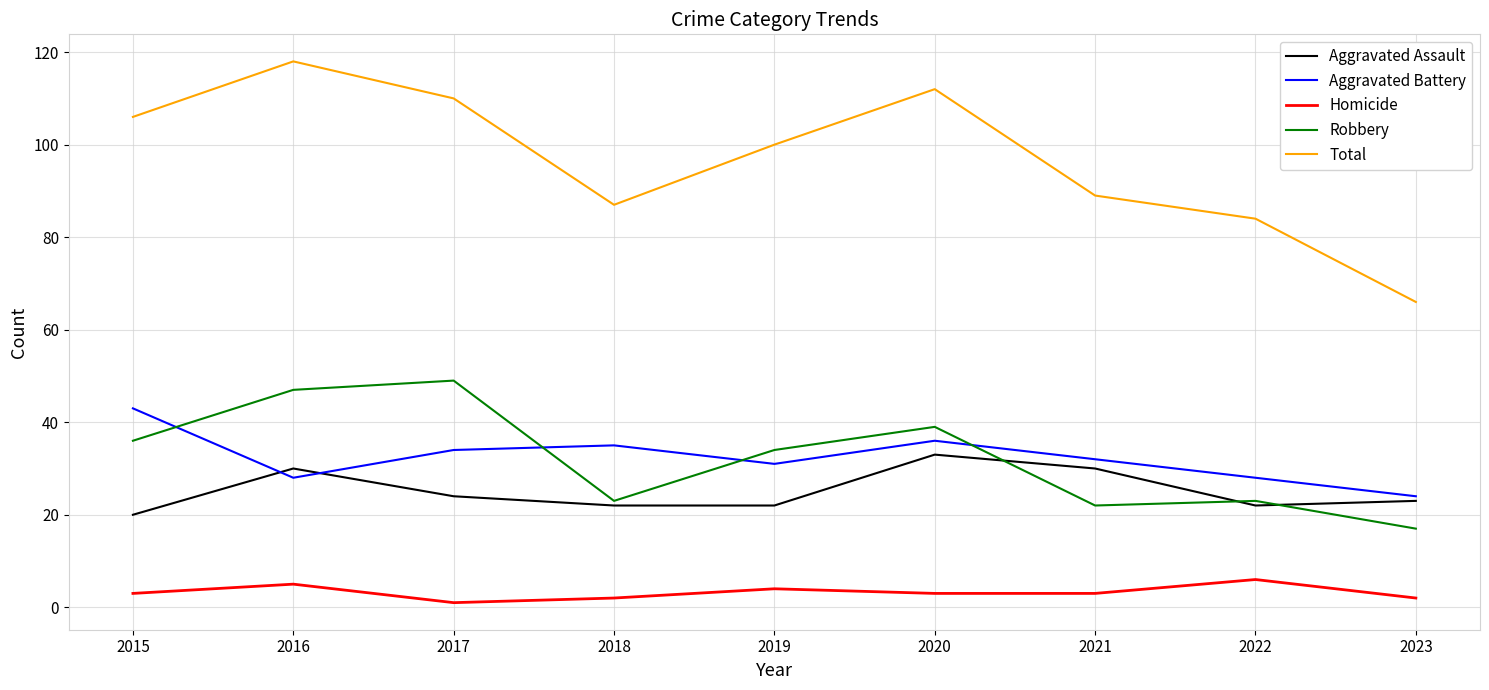

List the series in order of their peak value, highest first.

Total, Robbery, Aggravated Battery, Aggravated Assault, Homicide